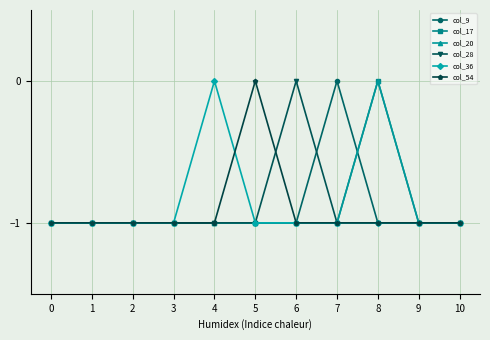

Which series has the widest spread of values?

col_9